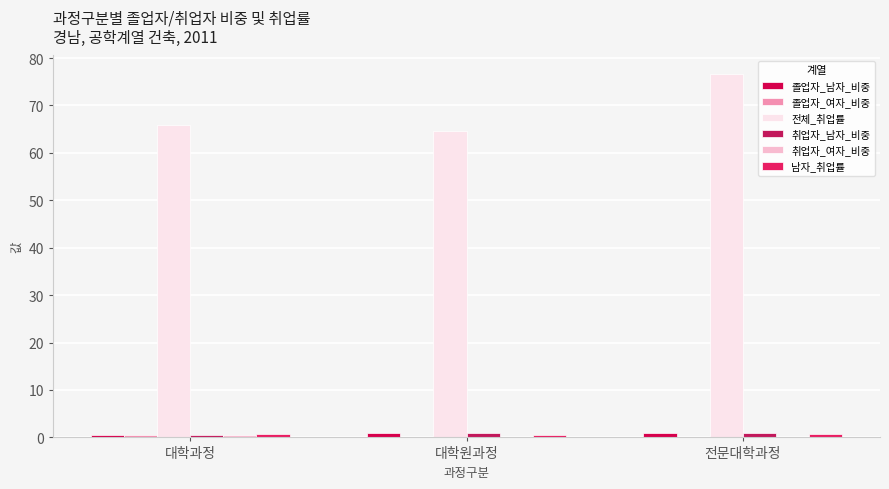

Does the chart contain stacked bars?

No